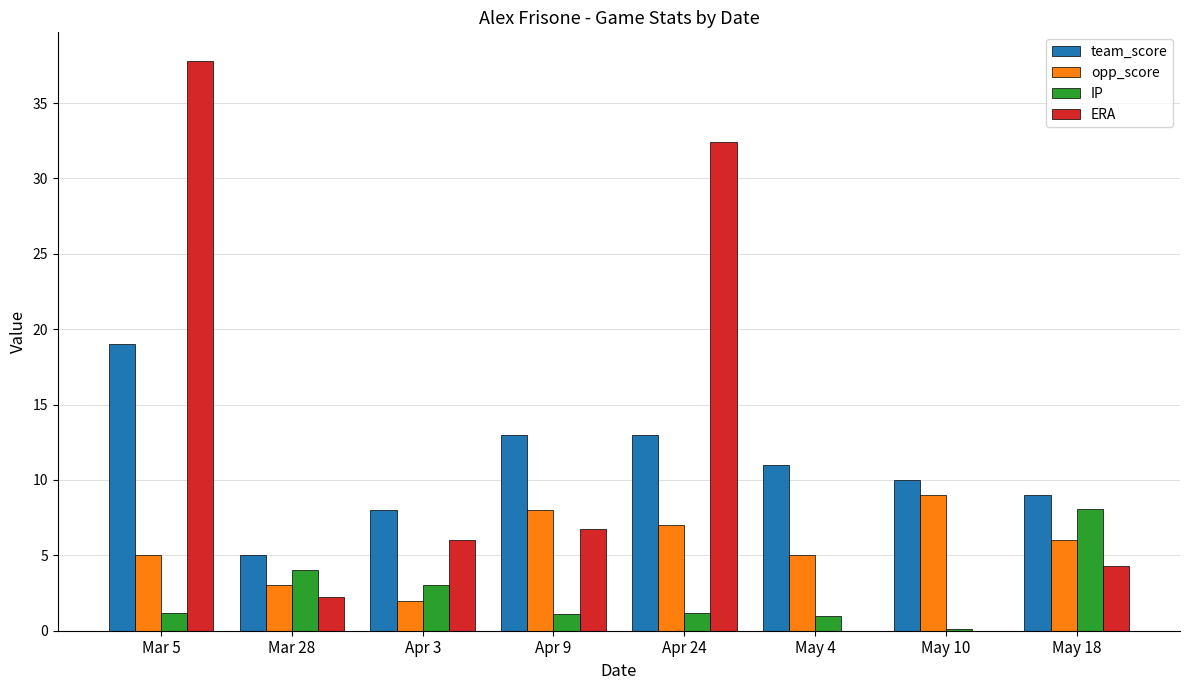

What are all the series names shown in the legend?

team_score, opp_score, IP, ERA